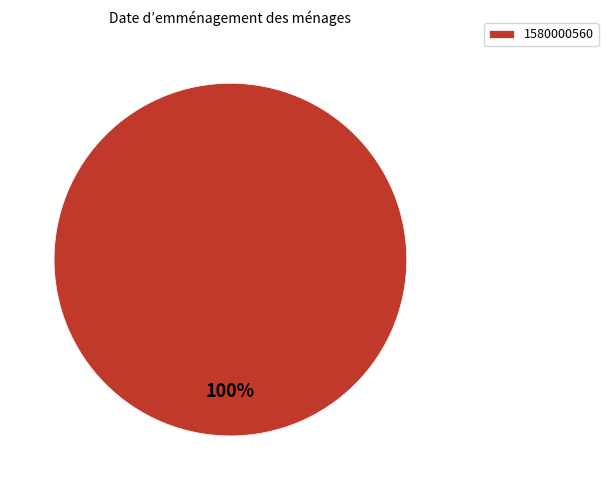

Rank the categories by value from lowest to highest.

1580000560